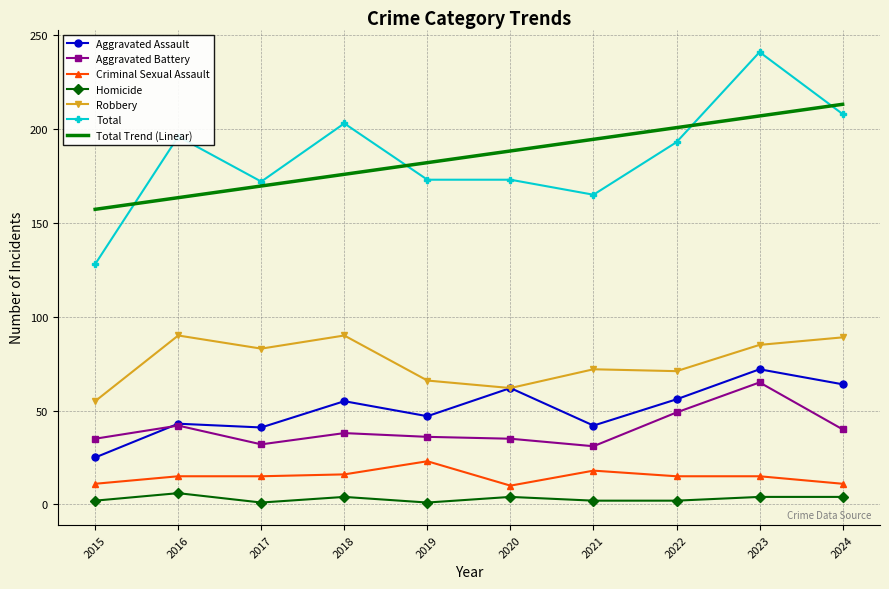

At which category is the sum across all series the highest?

2023